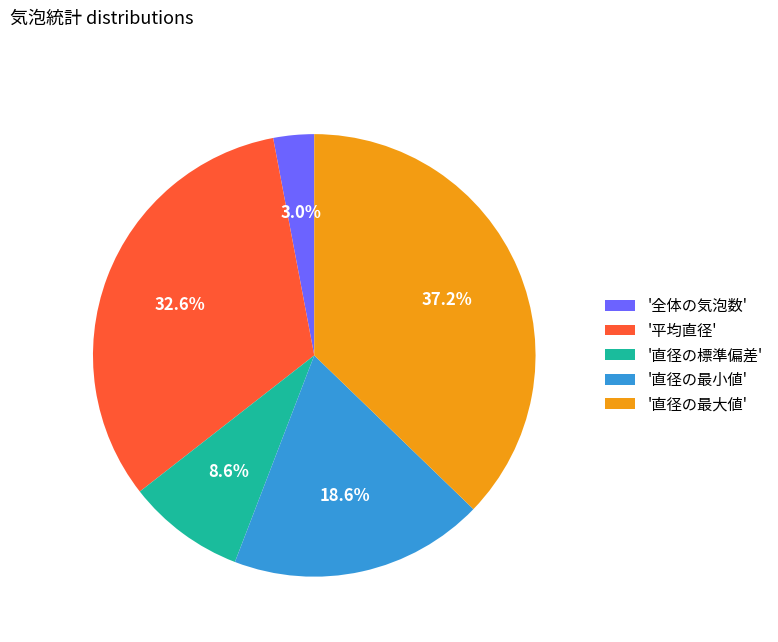

What is the smallest slice in the pie chart?

'全体の気泡数'